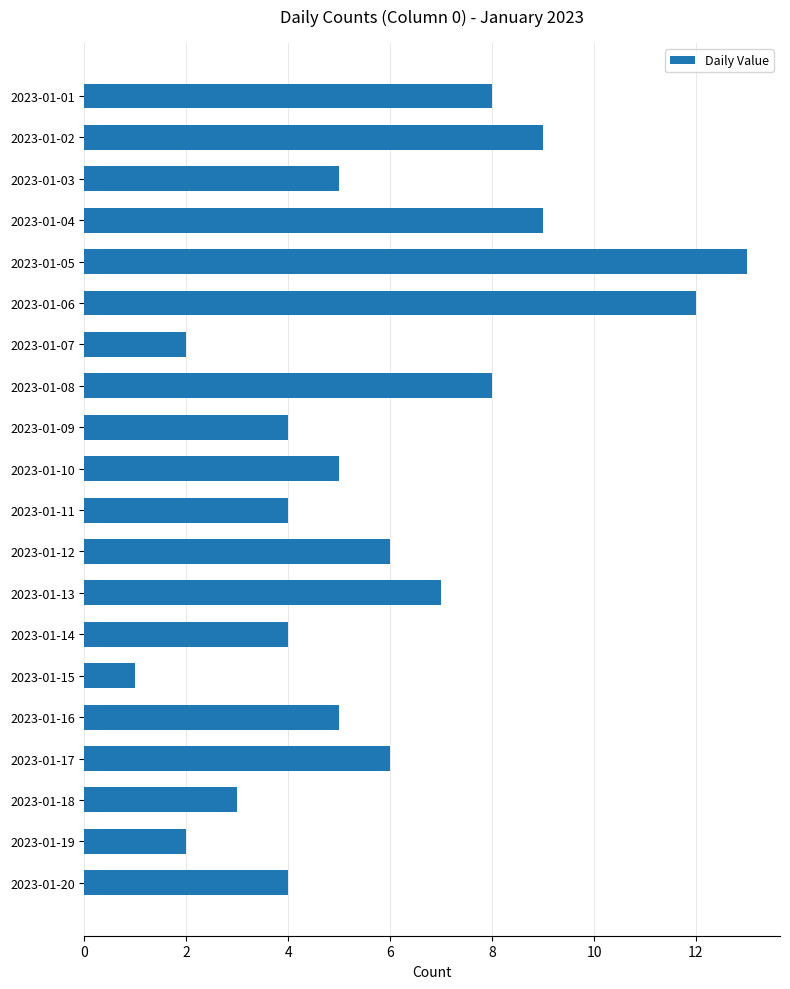

What is the sum of all values?

117